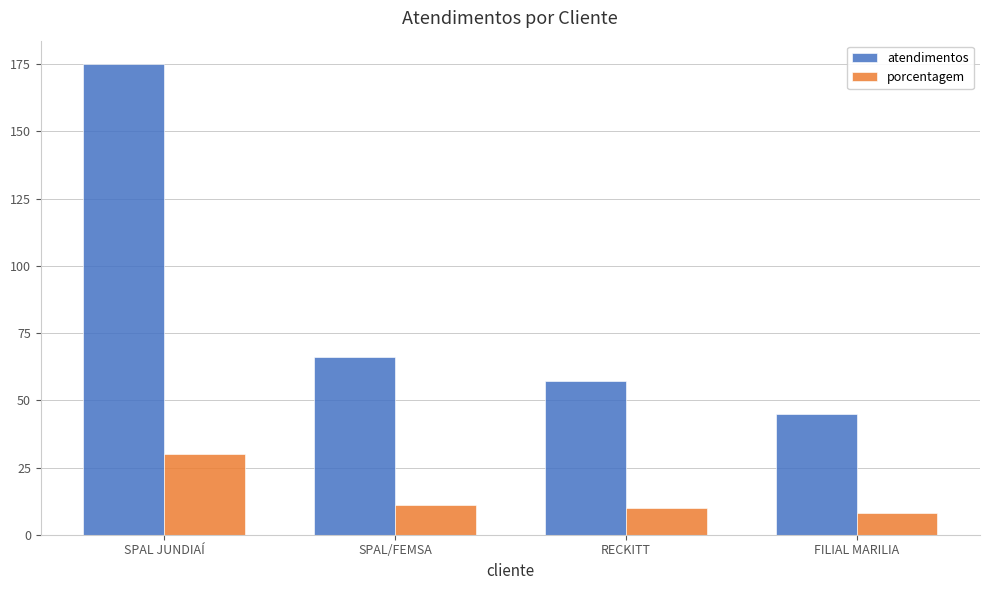

Rank the series by their maximum value, from highest to lowest.

atendimentos, porcentagem